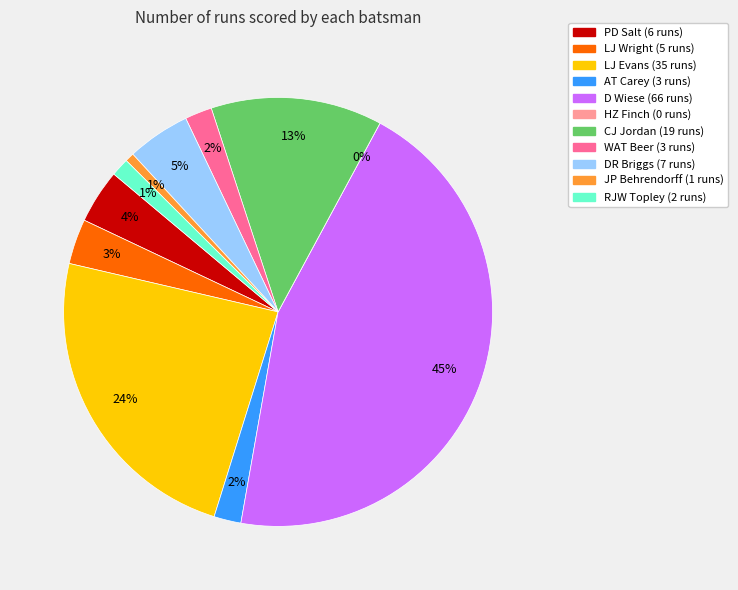

Is there a majority slice in this chart?

No